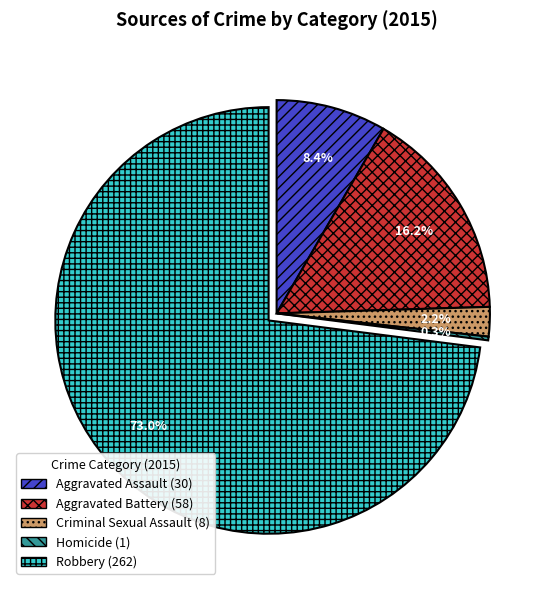

To the nearest percent, what is the difference between the Aggravated Assault and Criminal Sexual Assault slice percentages?

6%